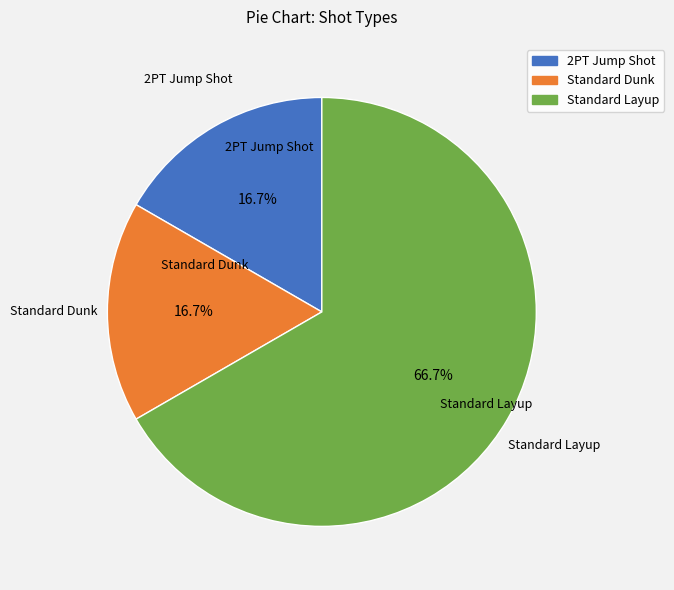

Does Standard Layup represent more than half of the total?

Yes